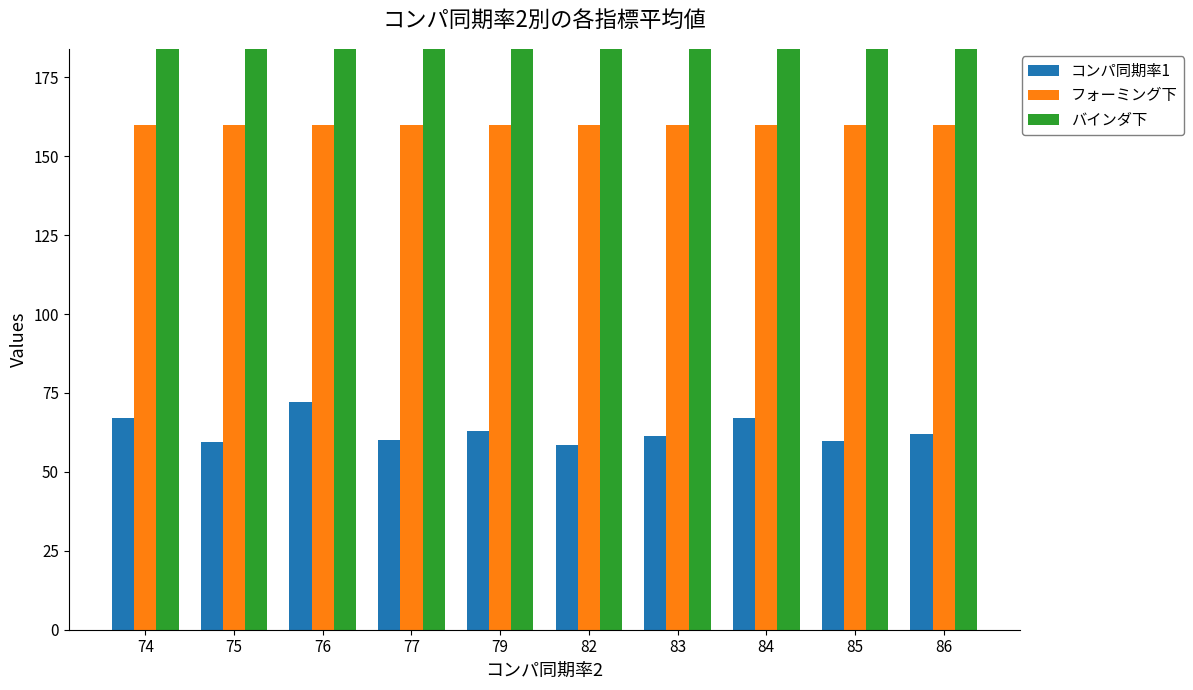

How many categories are shown in the chart?

10